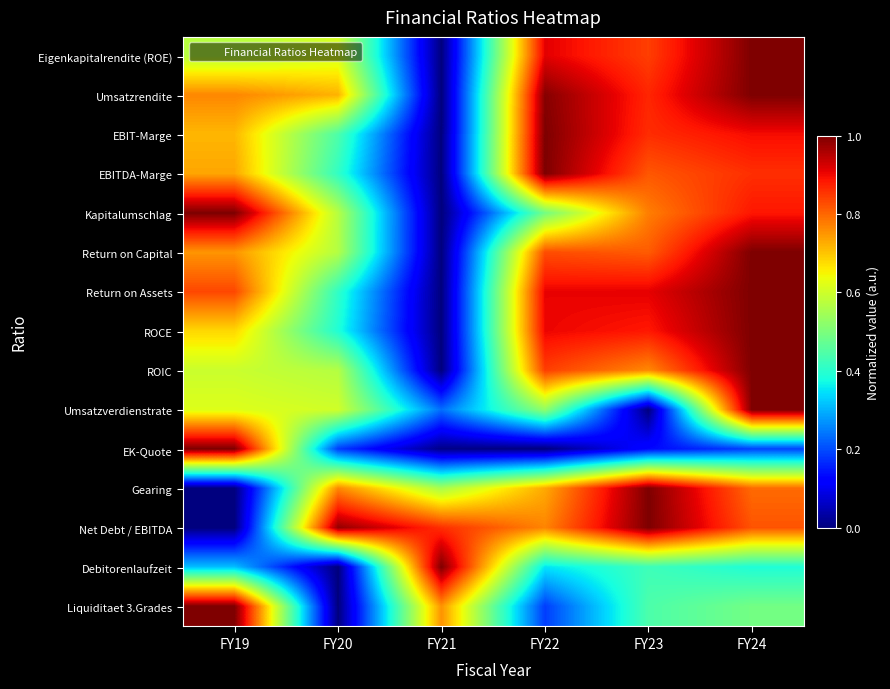

Rank the series at FY21 from highest to lowest value.

Debitorenlaufzeit, Net Debt / EBITDA, Liquiditaet 3.Grades, Gearing, Umsatzverdienstrate, EK-Quote, Eigenkapitalrendite (ROE), Umsatzrendite, EBIT-Marge, EBITDA-Marge, Kapitalumschlag, Return on Capital, Return on Assets, ROCE, ROIC